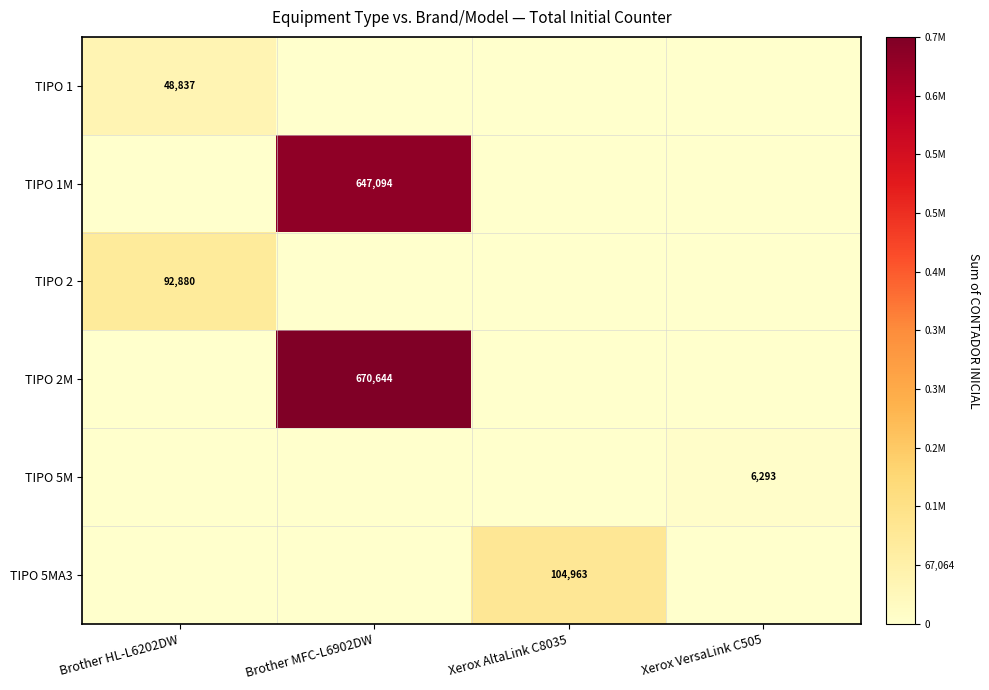

At how many categories does at least one series exceed 0?

4